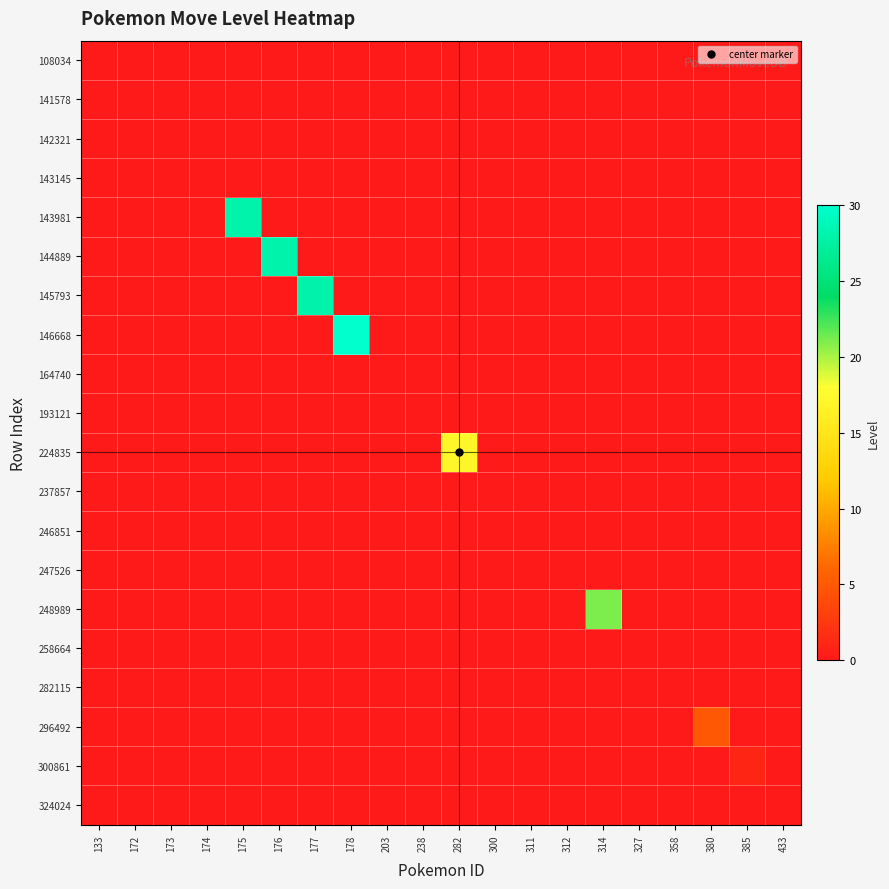

What is the maximum value shown in the chart?

30